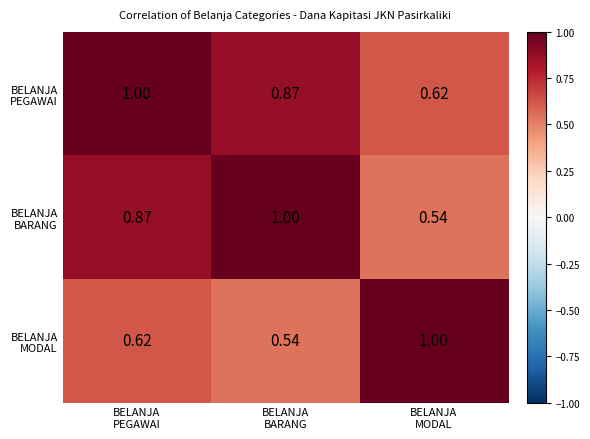

How many categories are shown in the chart?

3